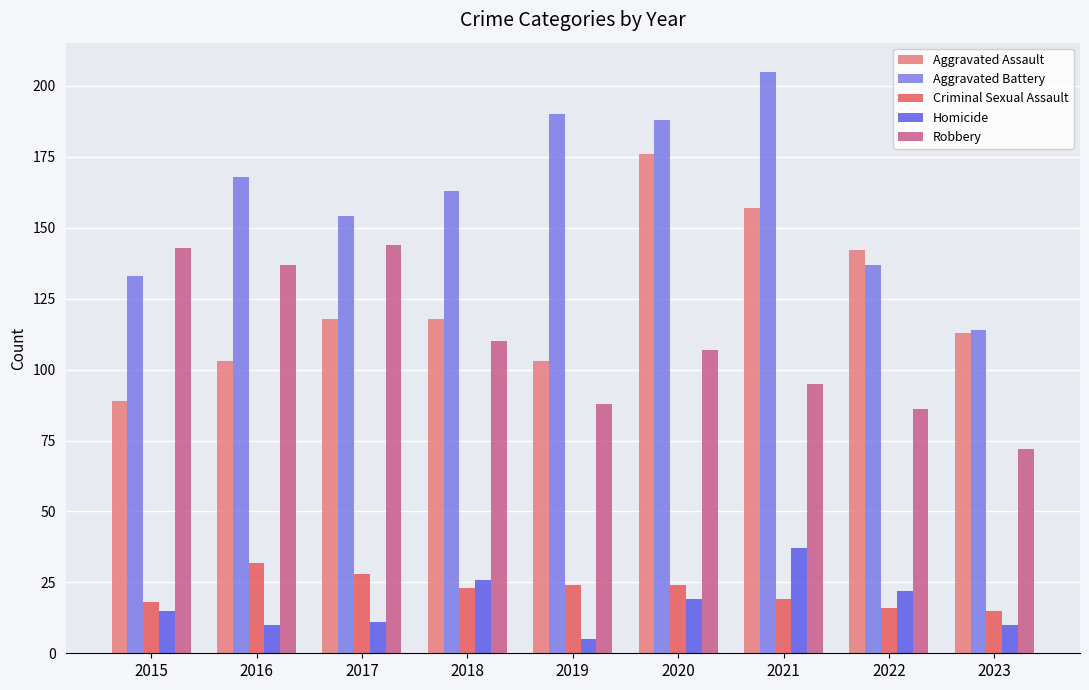

What is the difference between the highest and lowest values at 2016?

158